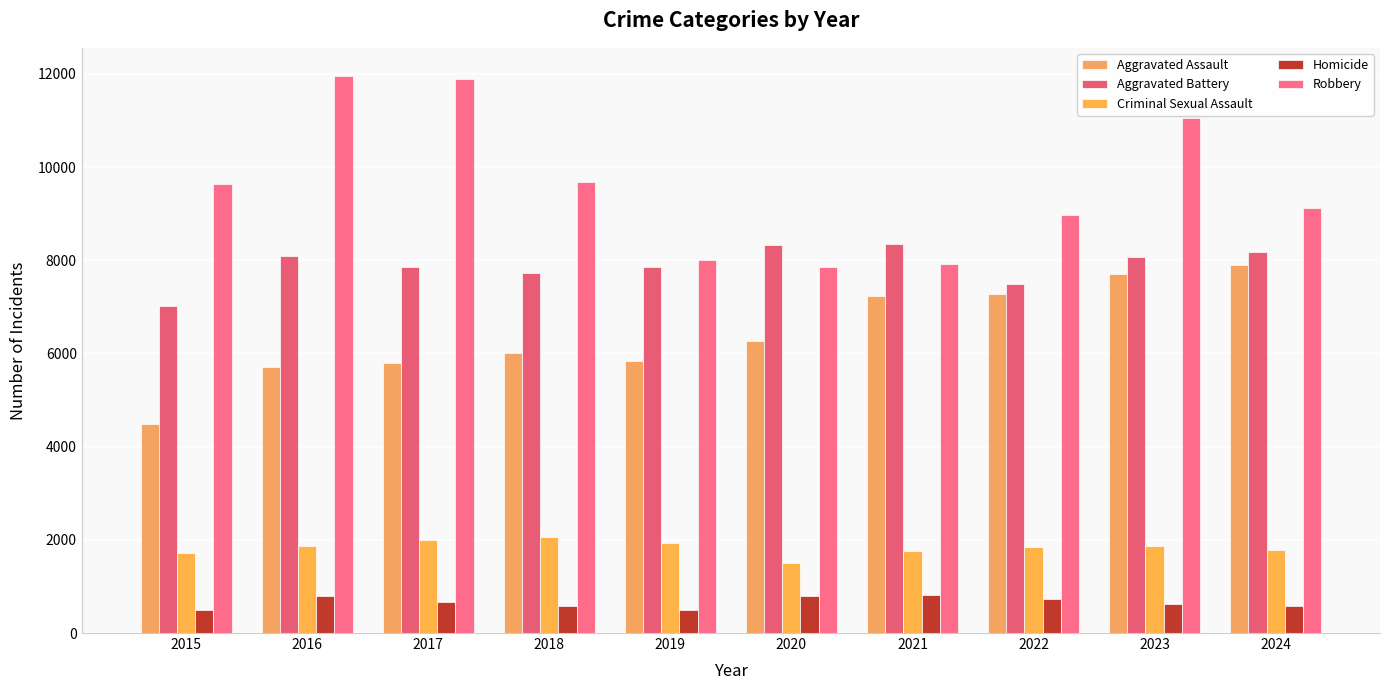

What is the smallest value displayed?

496